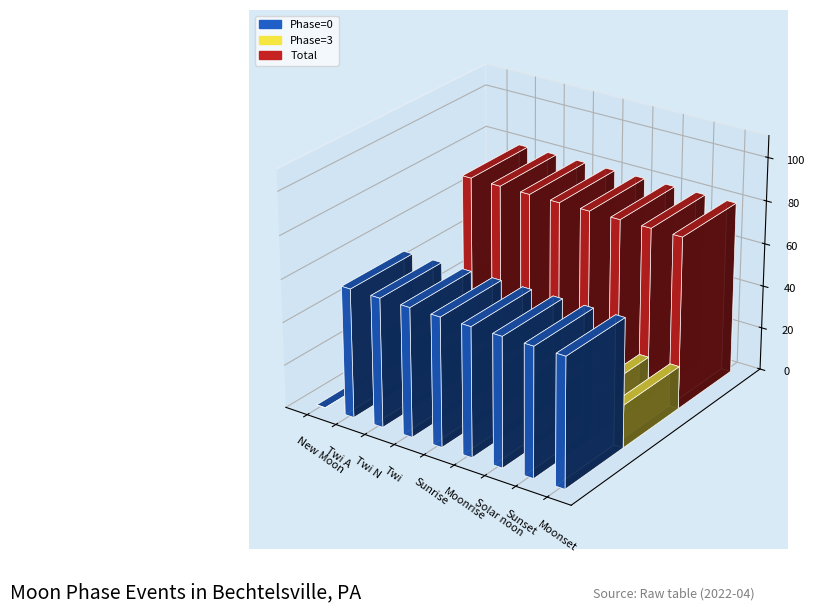

What is the label of the 8th bar from the right?

Twi A